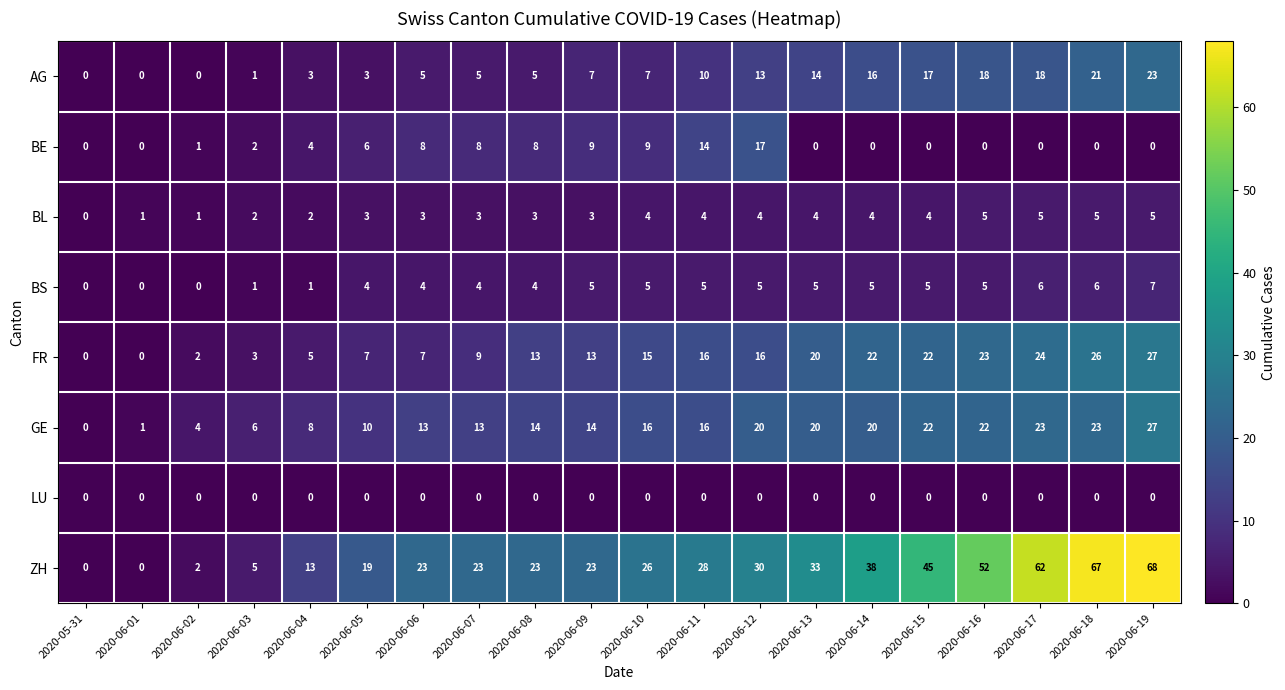

The GE series shows 6 at 2020-06-08. True or false?

False